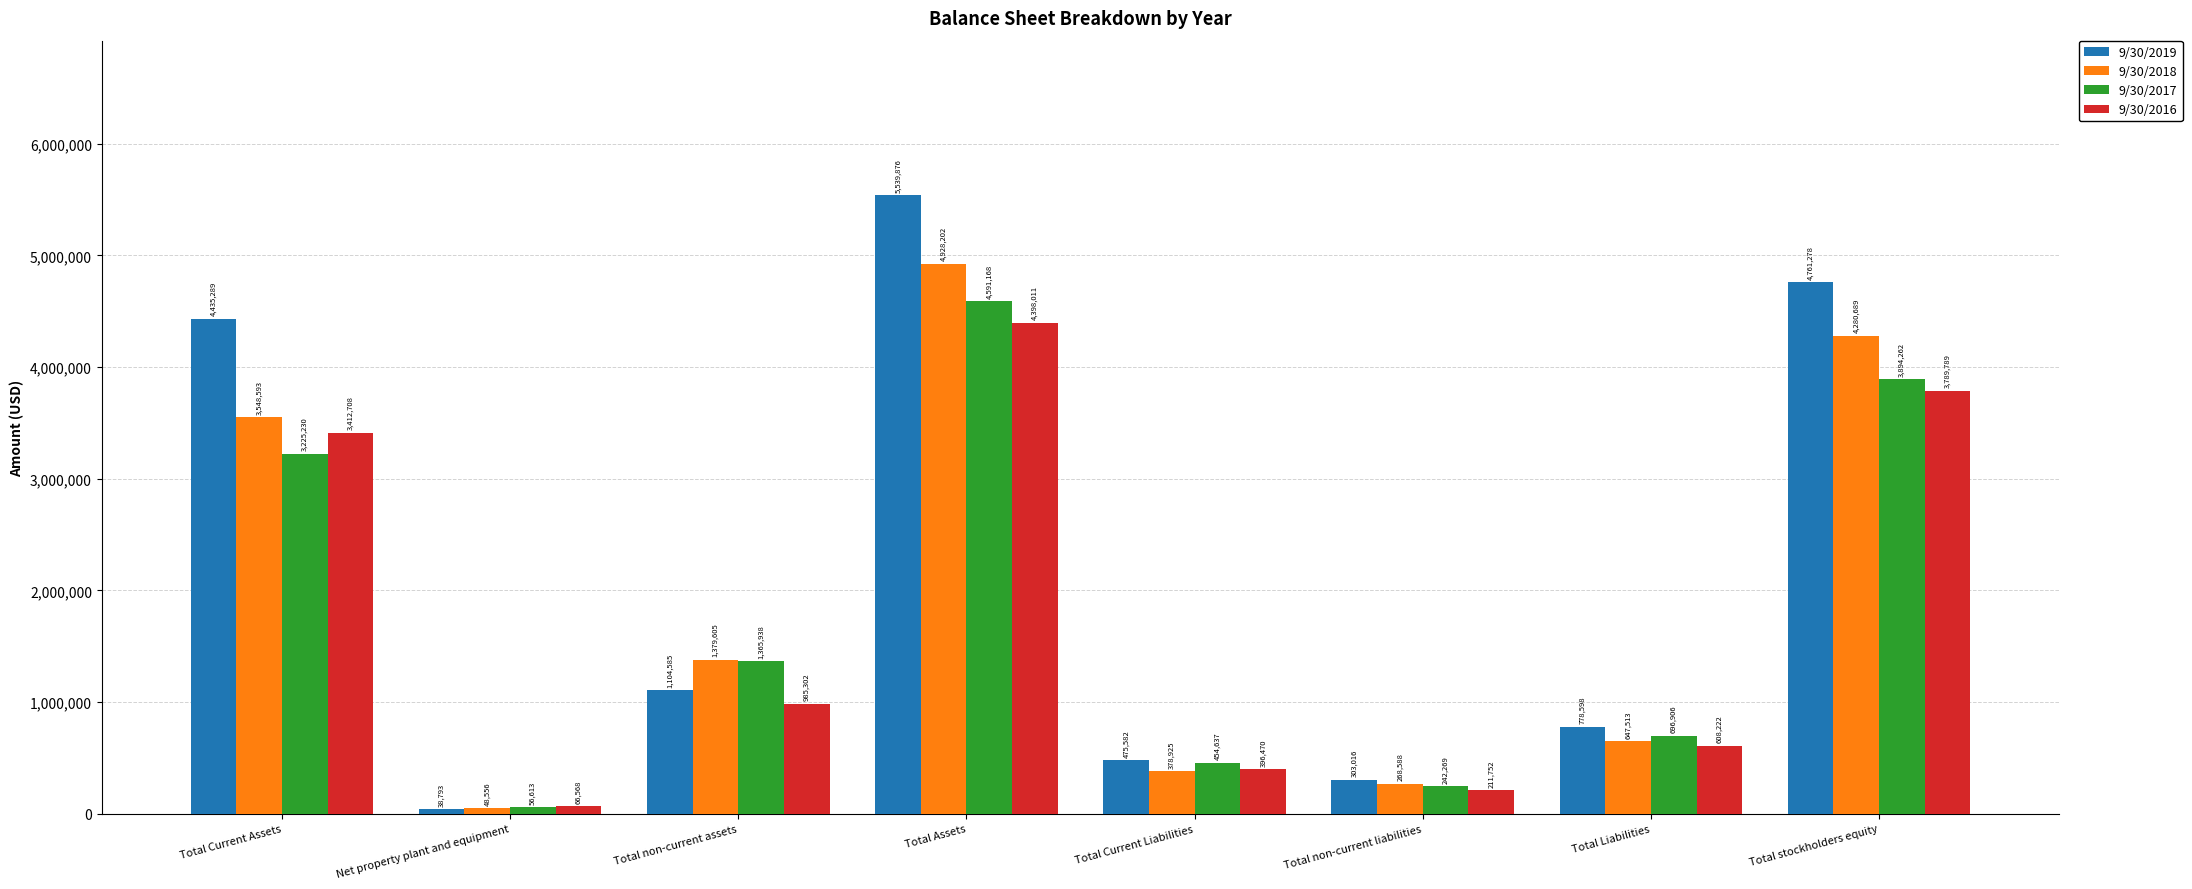

True or false: 9/30/2016 has a value of 1488041 at Total Assets.

False